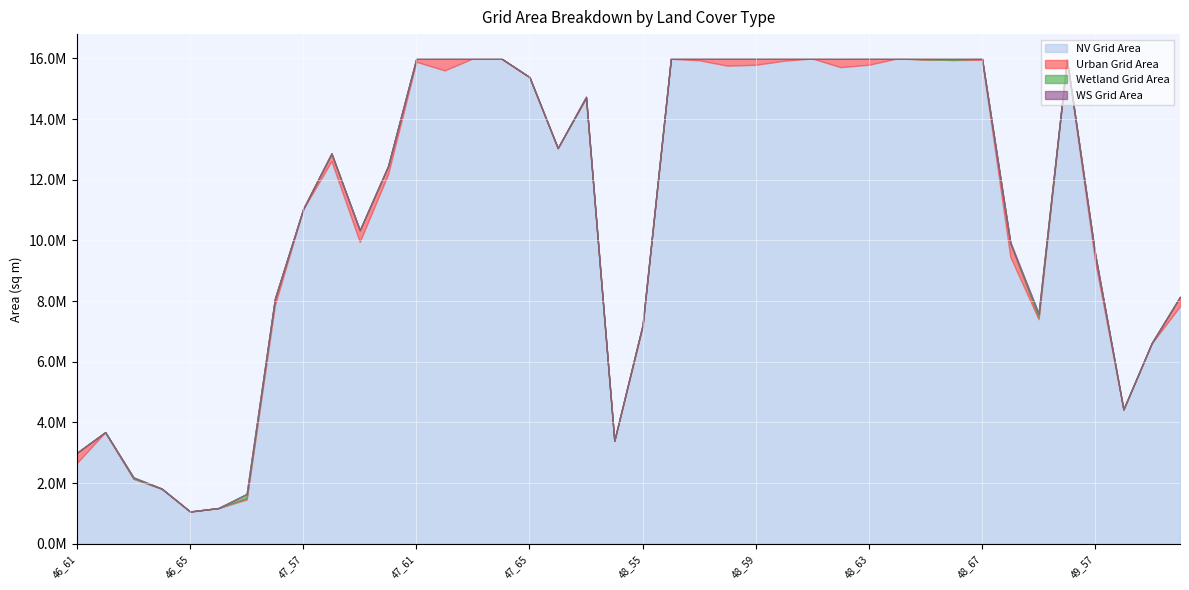

True or false: urgrdarea and nvgrdarea intersect in this chart.

False